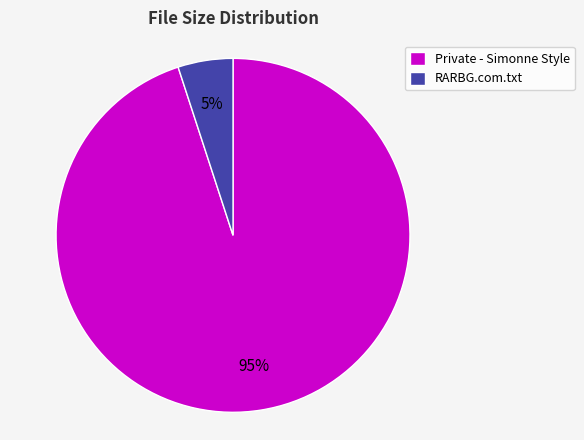

What is the smallest slice in the pie chart?

RARBG.com.txt